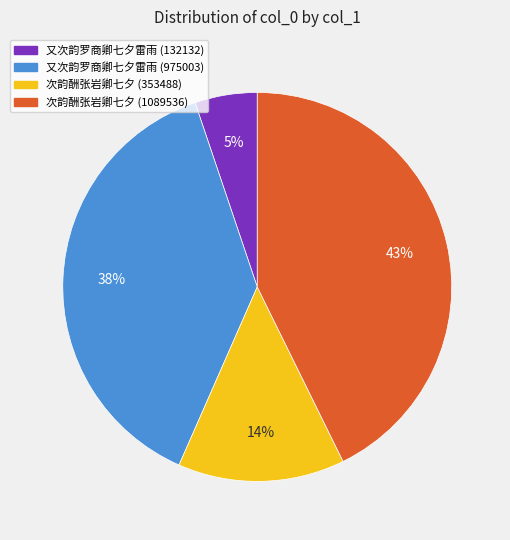

Is 又次韵罗商卿七夕雷雨 (132132) the majority of the pie?

No